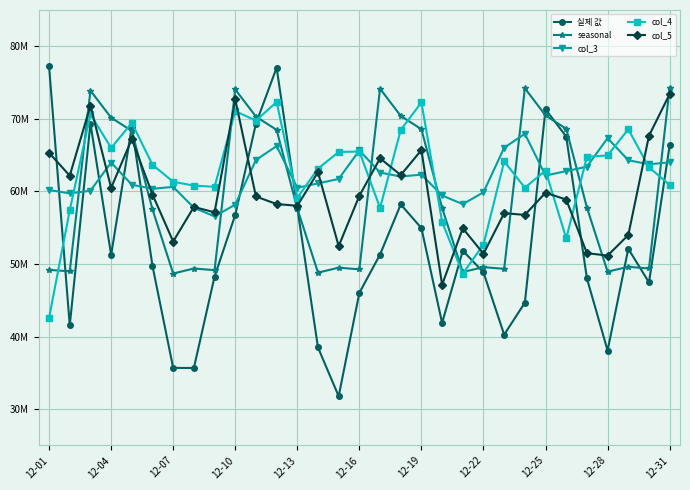

At how many categories does at least one series exceed 77035080?

2